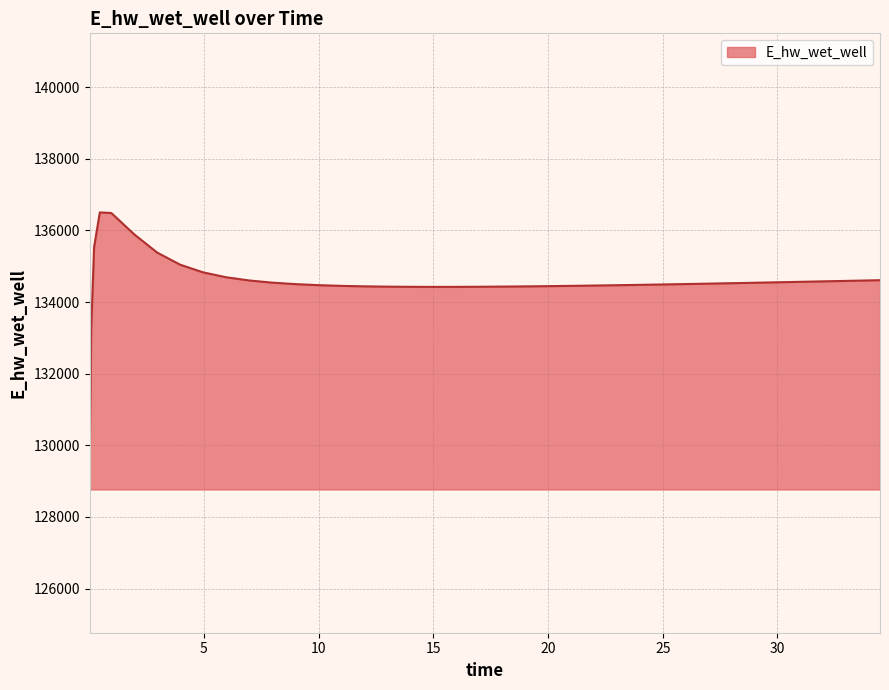

What is the maximum value shown in the chart?

136502.4